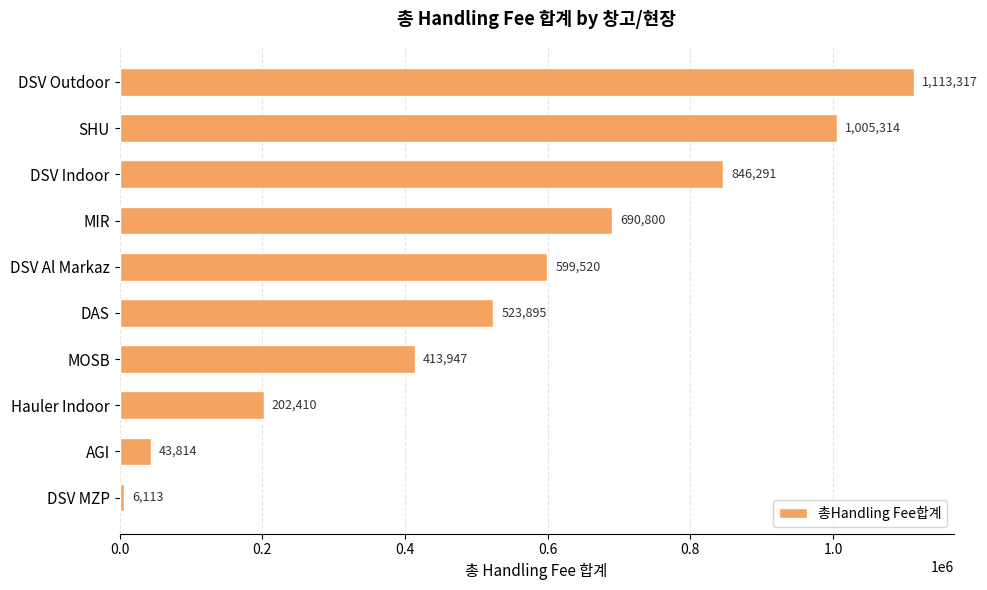

The value at SHU is 1648389.4. True or false?

False